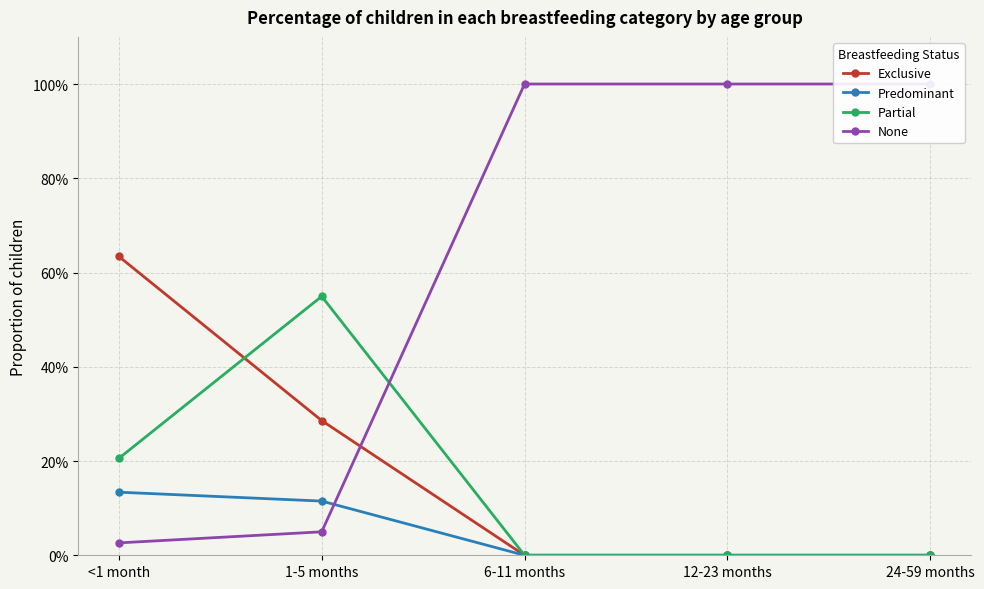

What are all the series names shown in the legend?

Exclusive, Predominant, Partial, None